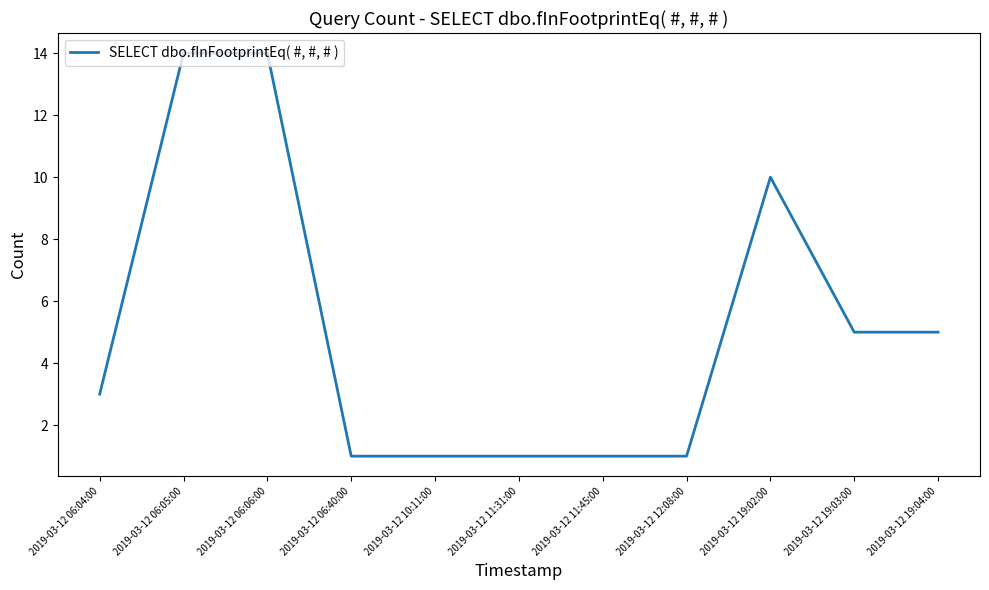

True or false: the data shows 8 at 2019-03-12 19:03:00.

False